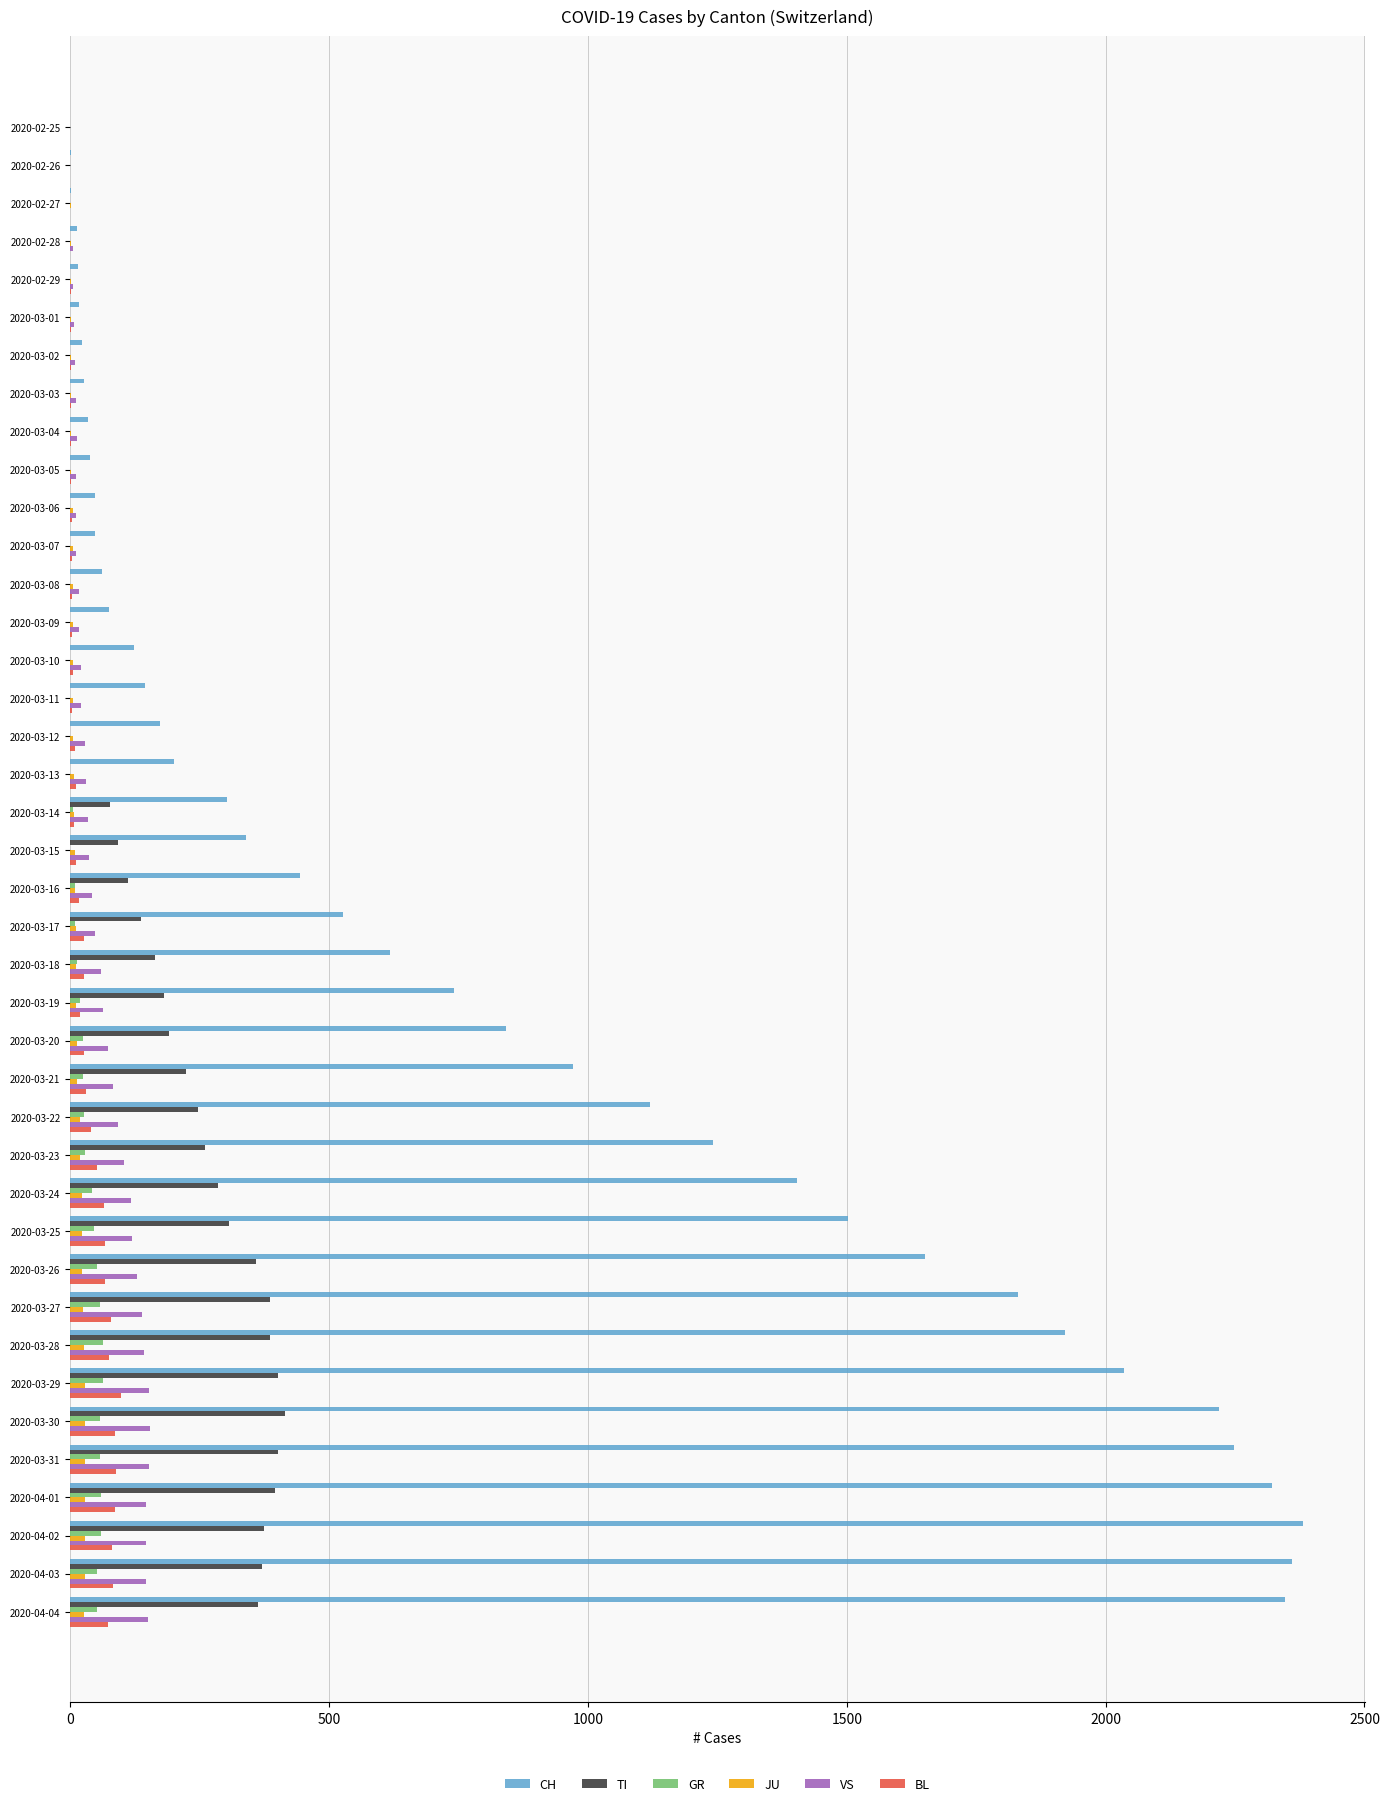

How many data points does each series have?

40